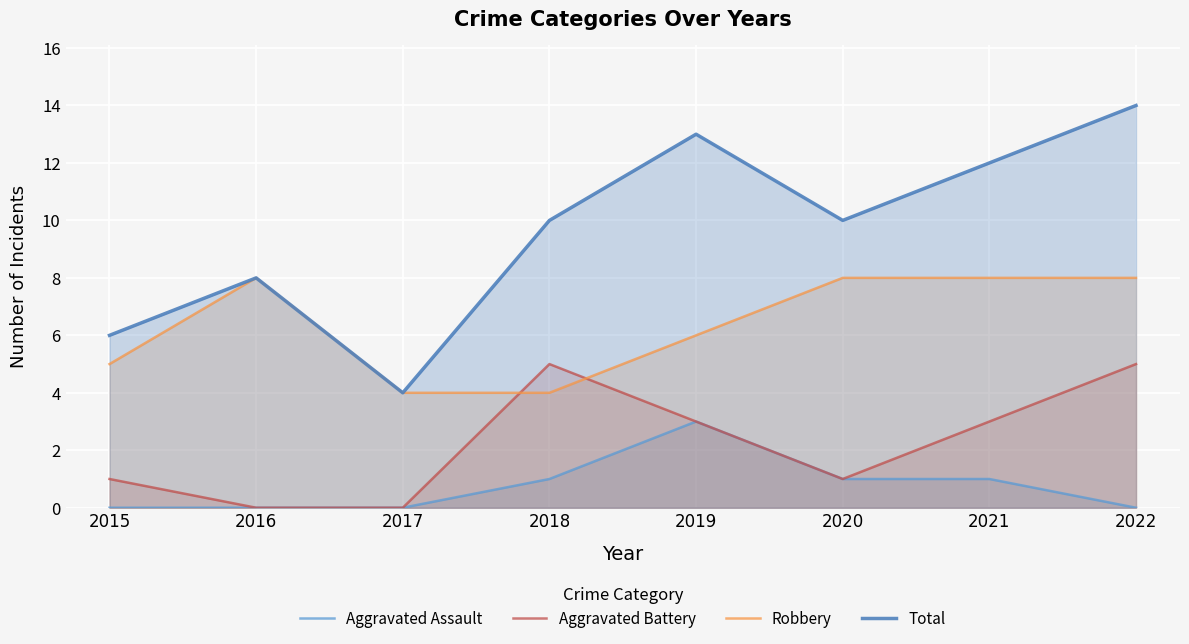

Rank the categories by Robbery value from lowest to highest.

2017, 2018, 2015, 2019, 2016, 2020, 2021, 2022